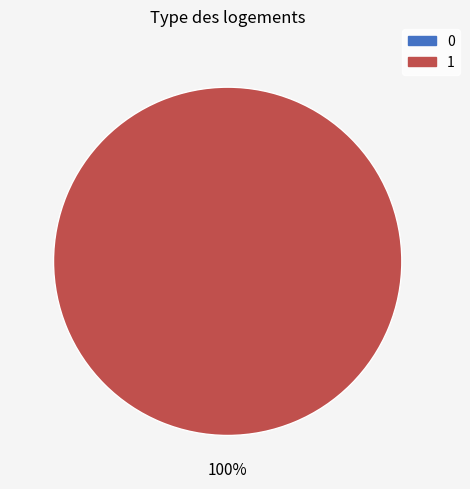

How many slices are in this pie chart?

2